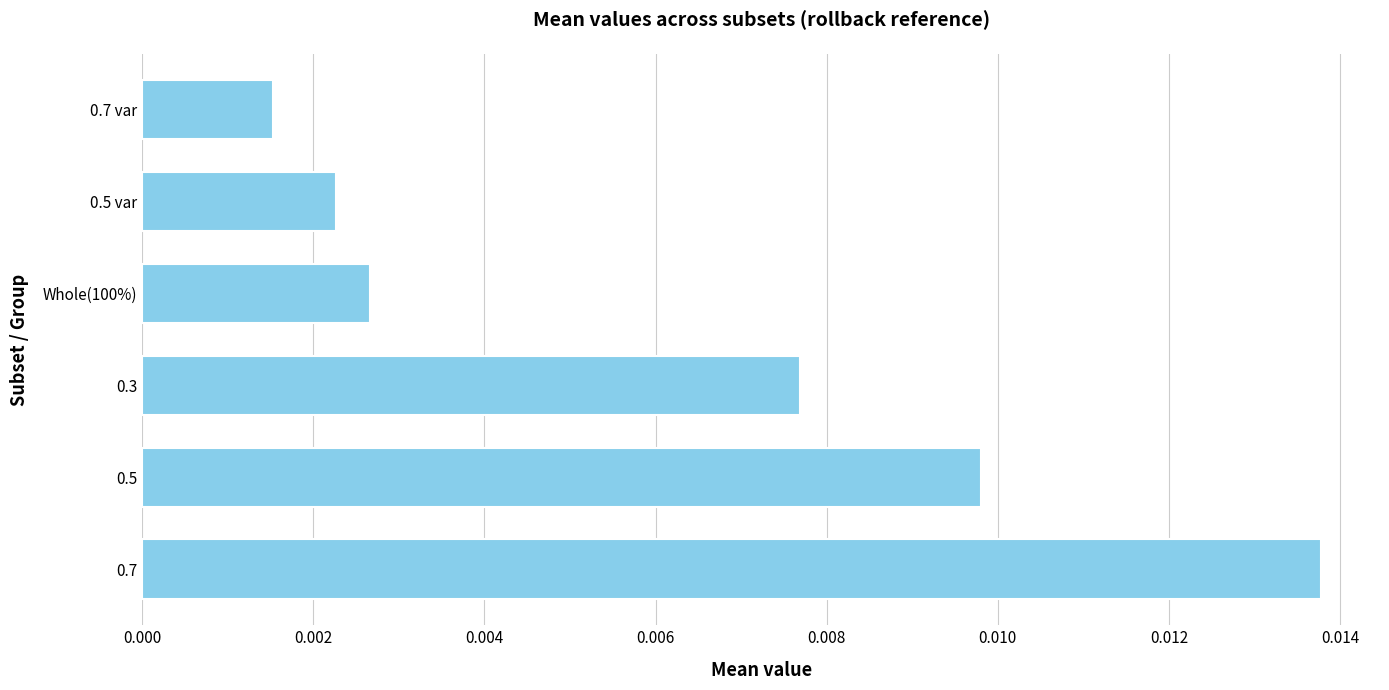

Count the number of data series in this chart.

1